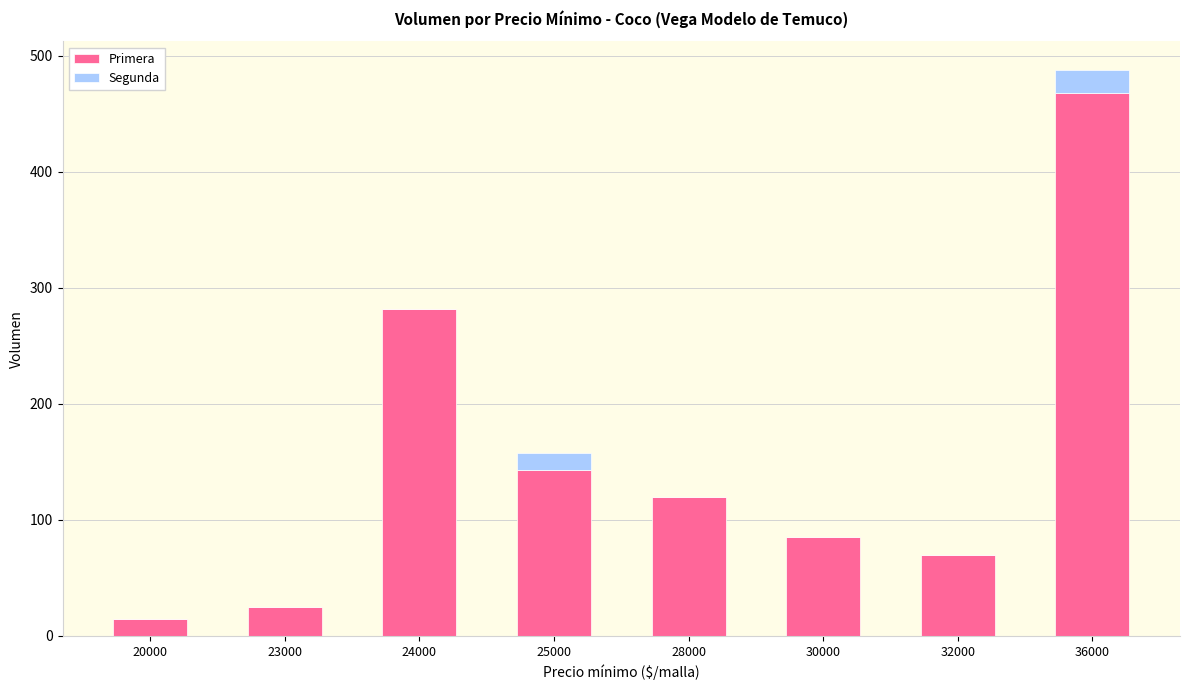

The value of Primera at 23000 is 25. True or false?

True